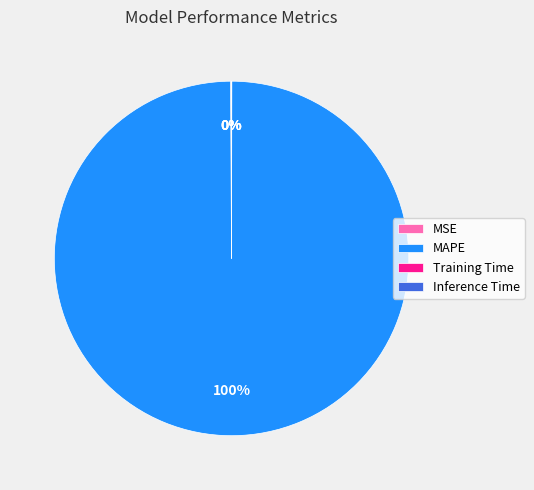

Which slice represents more than half of the pie?

MAPE